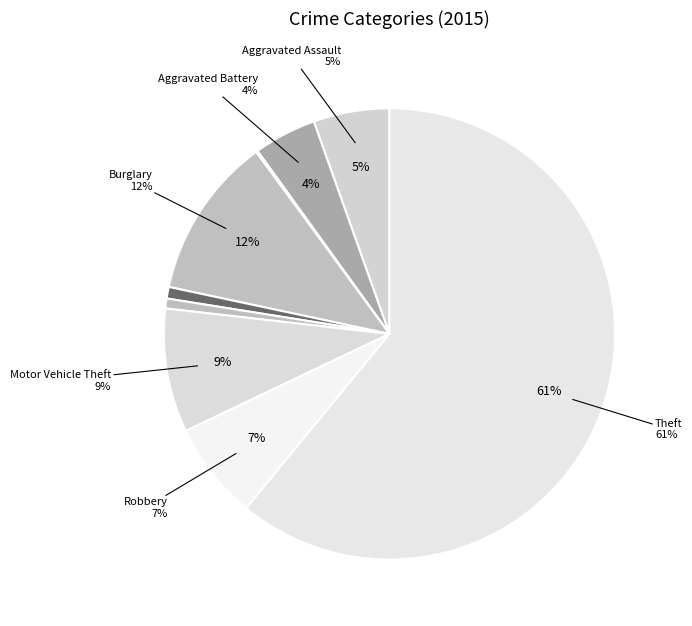

What is the ratio of the value at Burglary to the value at Robbery?

1.7